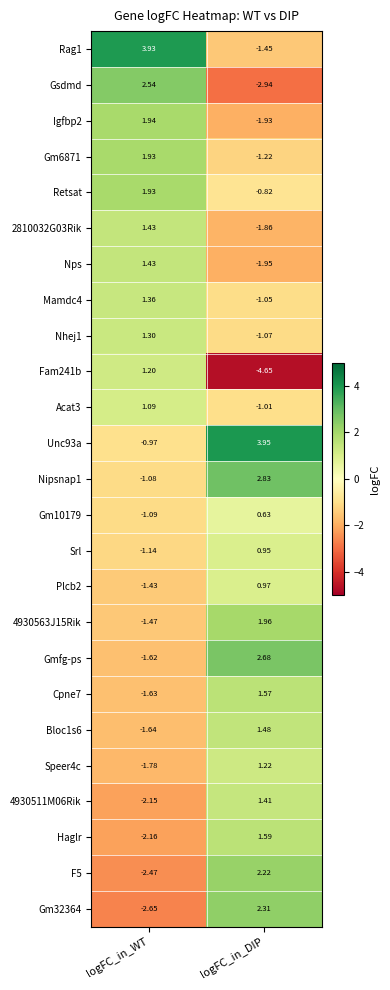

At which category is the sum across all series the highest?

logFC_in_DIP